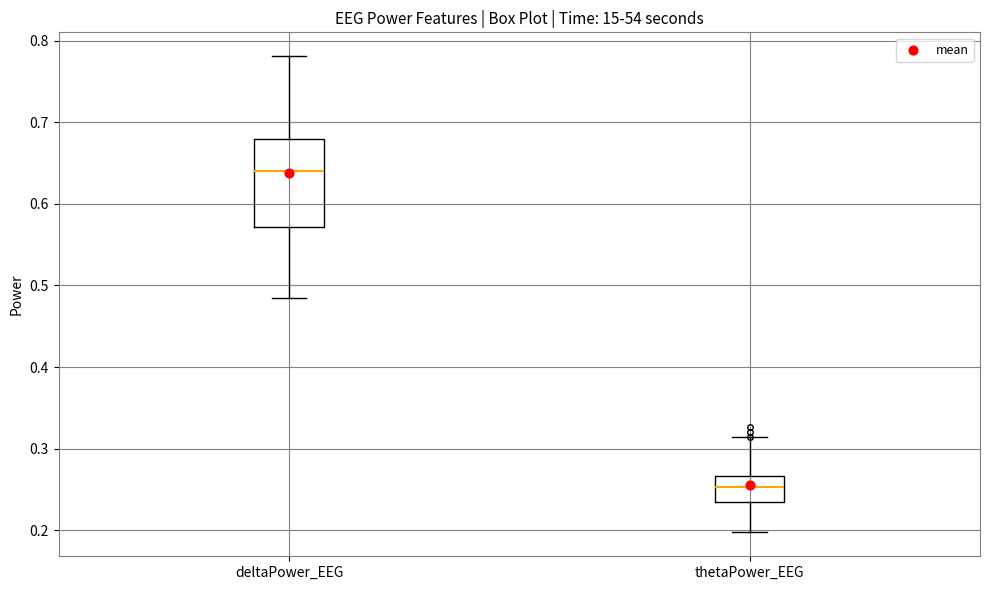

Reading left to right, read every box against the y-axis: the position of its median line, the range the box covers, and the ends of its whiskers. The values are not printed on the chart, so give them approximately, as read against the axis.

deltaPower_EEG: median 0.64, box 0.57 to 0.68, whiskers 0.48 to 0.78
thetaPower_EEG: median 0.25, box 0.23 to 0.27, whiskers 0.20 to 0.31